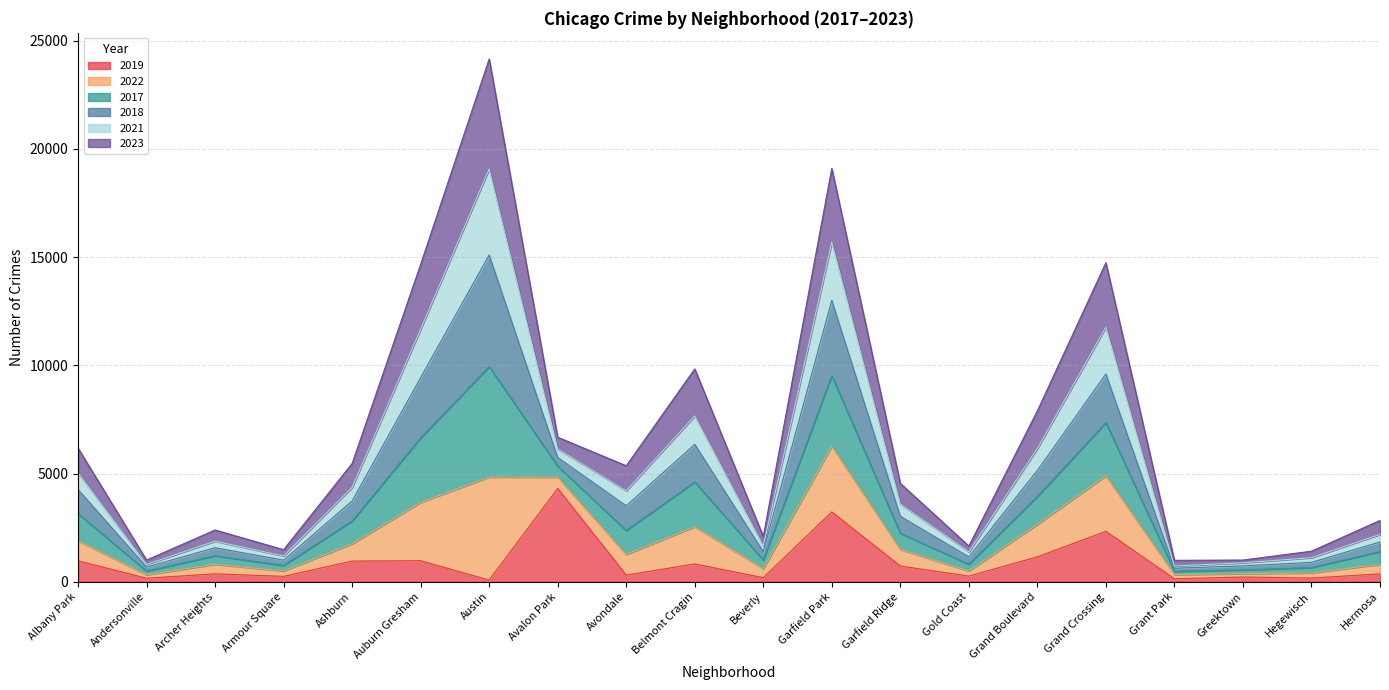

Is the value of 2022 at Grand Boulevard greater than the value of 2021 at Archer Heights?

Yes